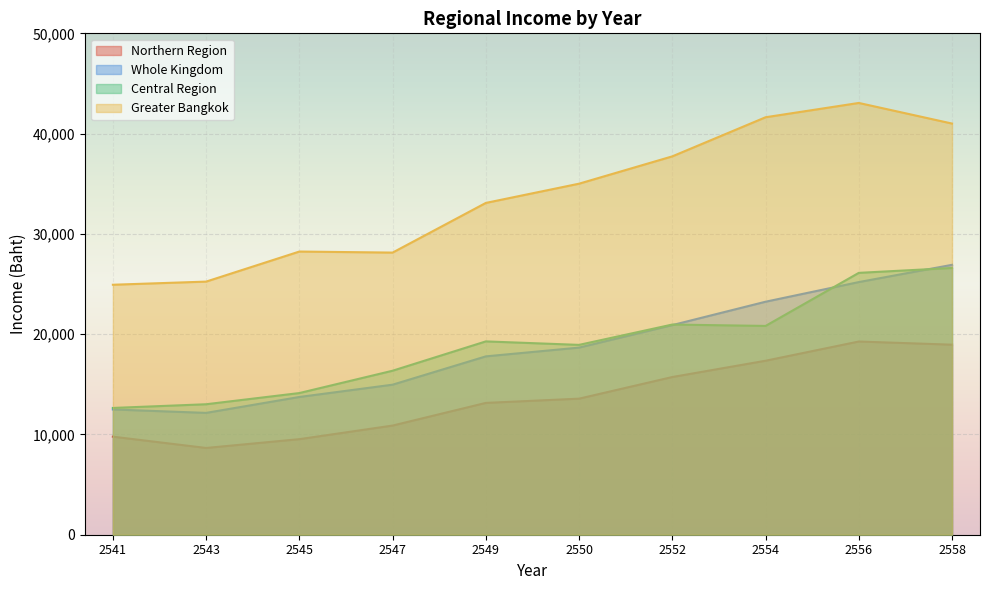

At which label is Whole Kingdom closest to 19532?

2550